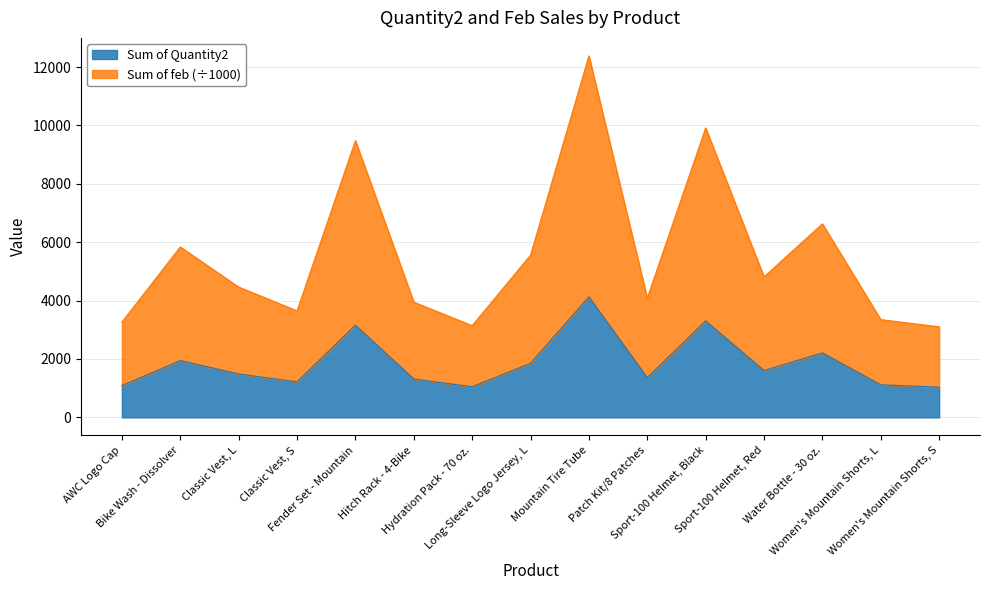

True or false: Sum of feb and Sum of Quantity2 intersect in this chart.

False